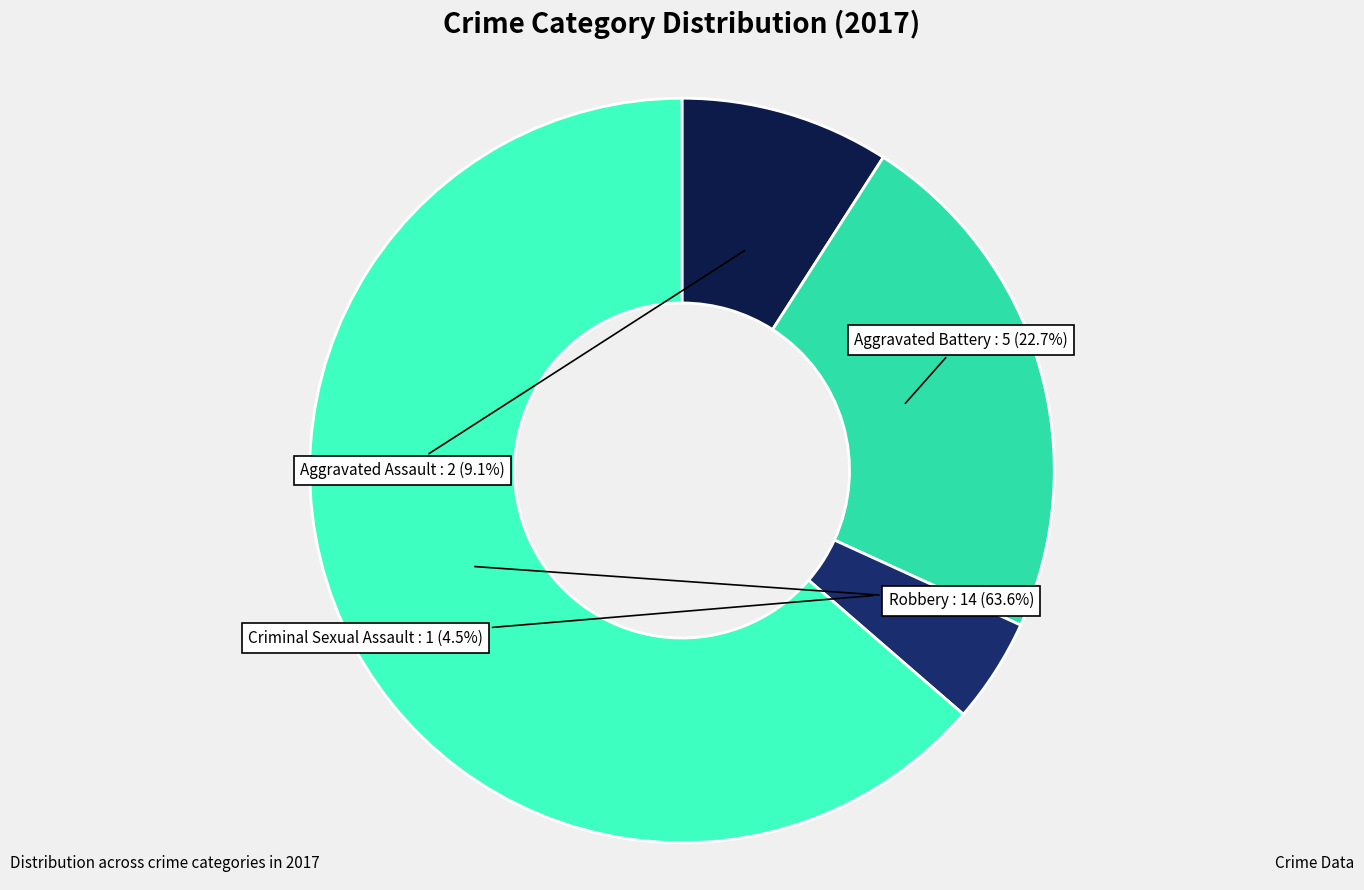

Is there a majority slice in this chart?

Yes